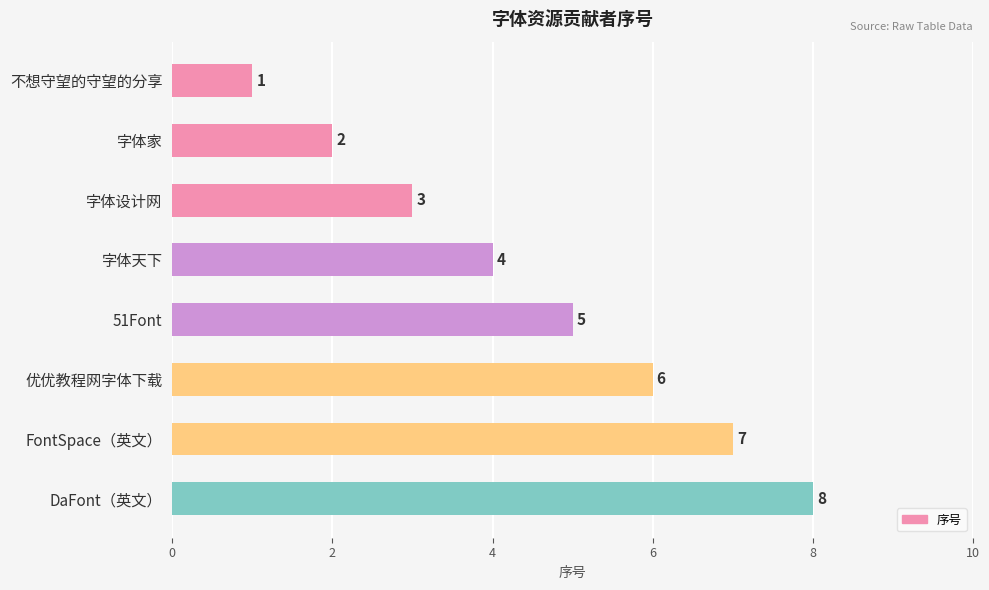

What is the sum of all values?

36